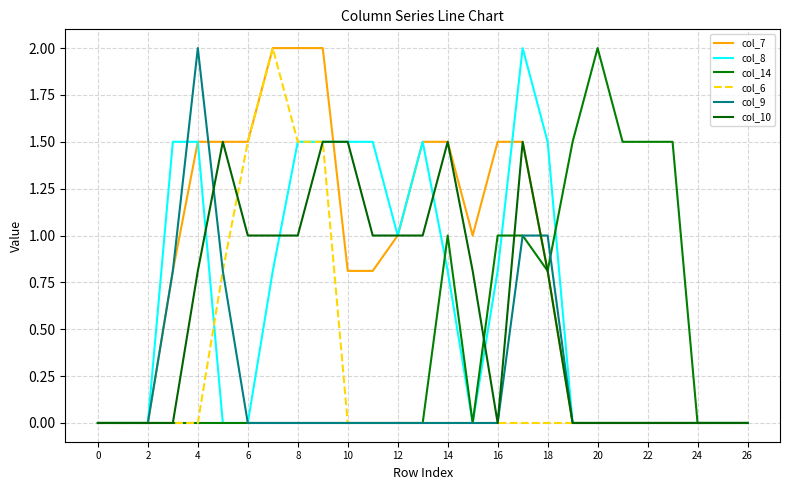

How many interior local peaks does the col_10 series have?

3